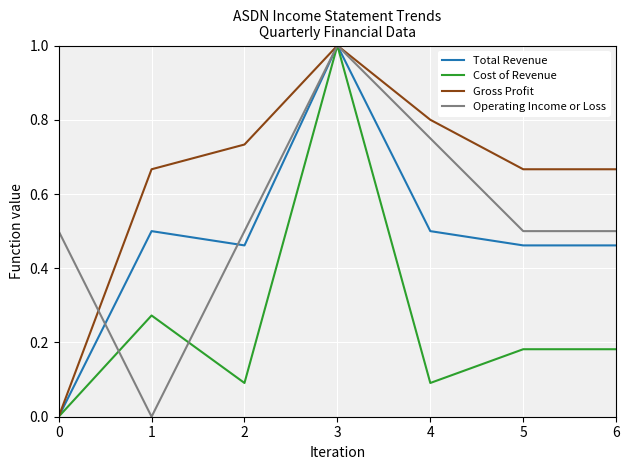

Is it true that Total Revenue equals 0.5 at 1?

True